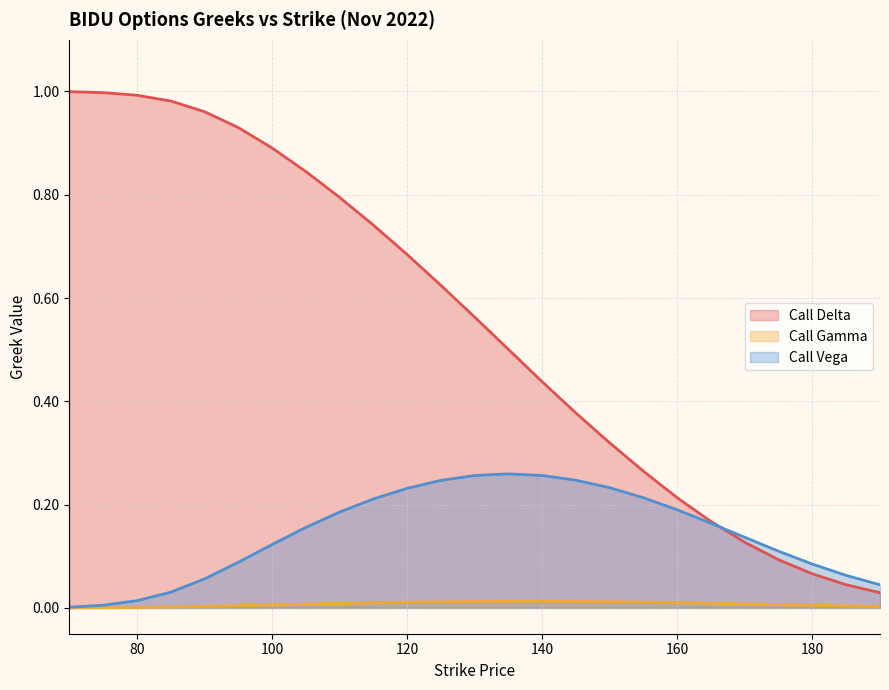

What is the difference between the highest and lowest values at 100?

0.9